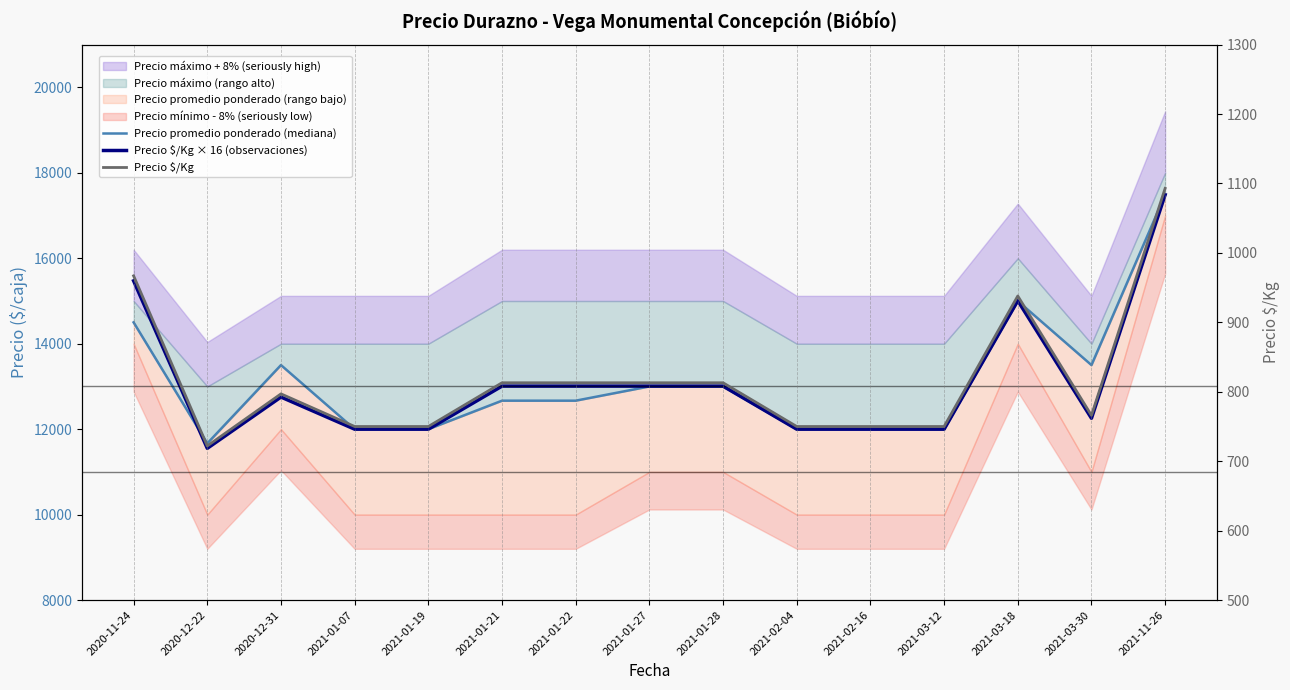

What is the sum of the Precio promedio ponderado (mediana) values at 2021-11-26 and 2020-11-24?

31986